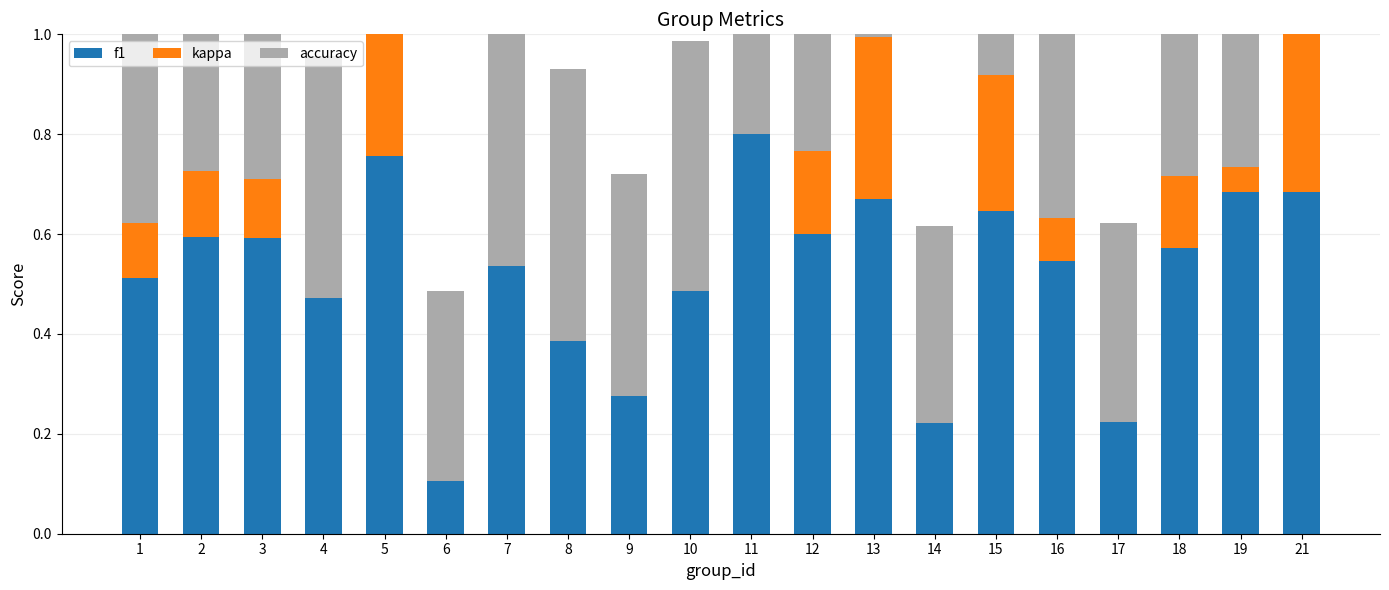

How many bars are there in total?

60